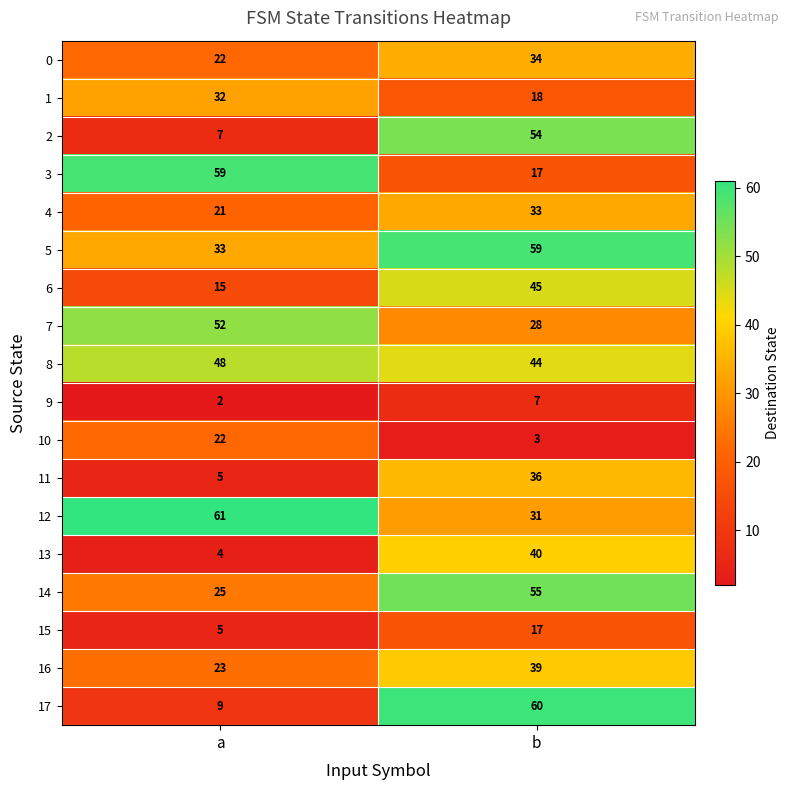

True or false: 2 has a value of 54 at b.

True